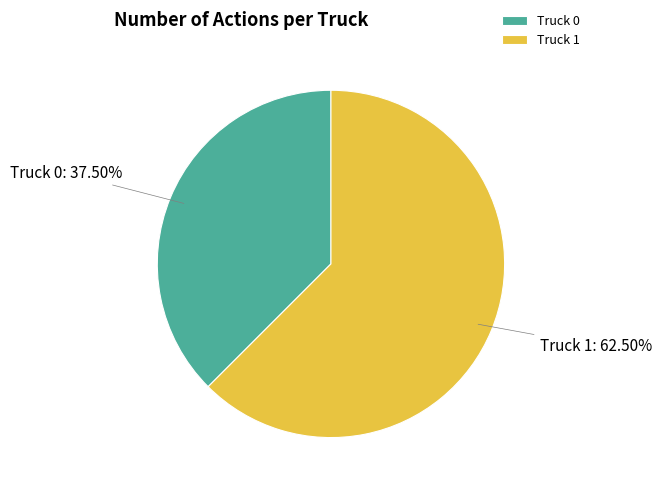

Rank the categories by value from lowest to highest.

Truck 0, Truck 1